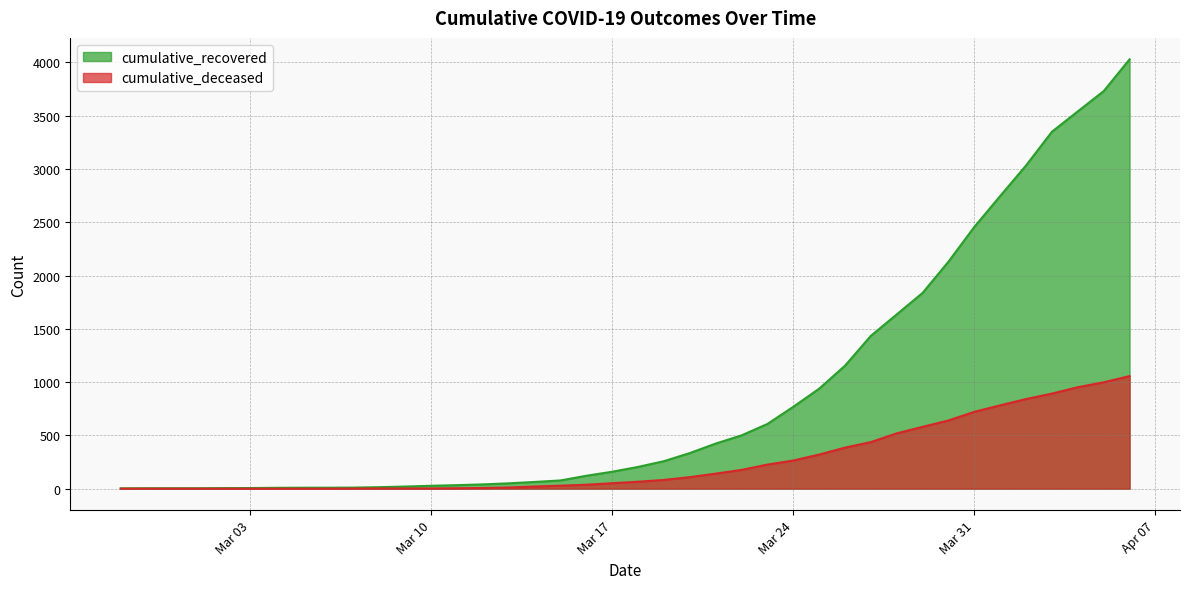

What is the maximum value shown in the chart?

4028